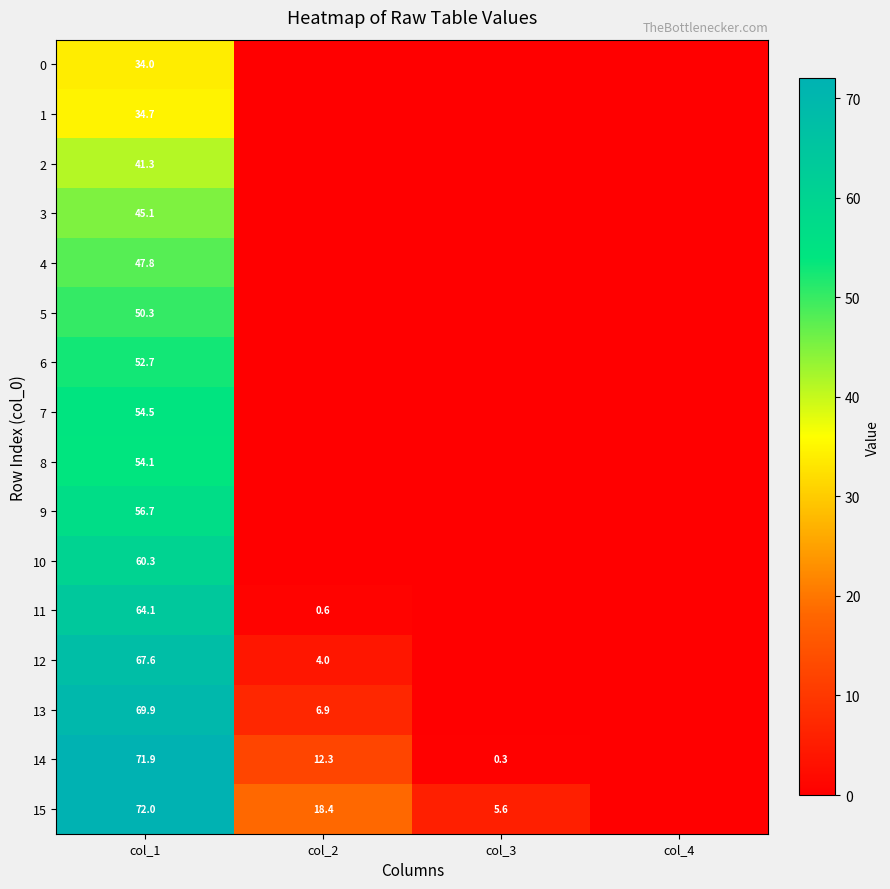

At how many categories does at least one series exceed 57?

1